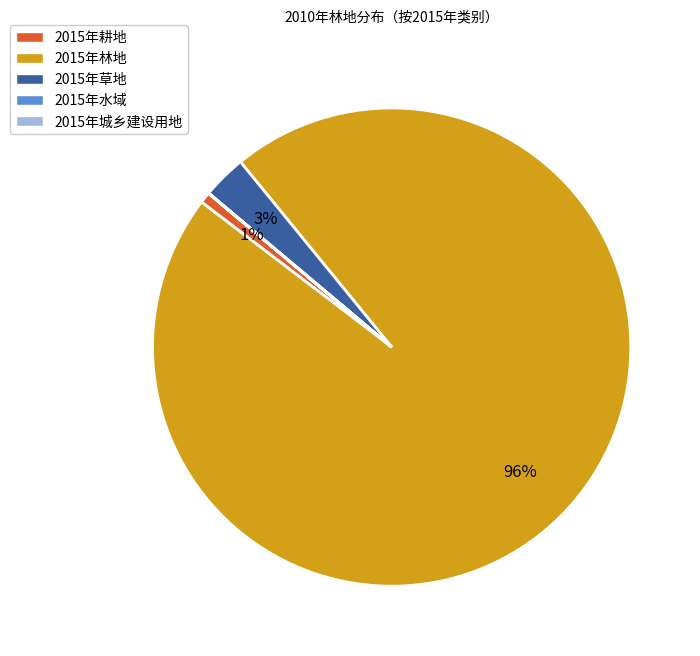

Which slice is the largest?

2015年林地